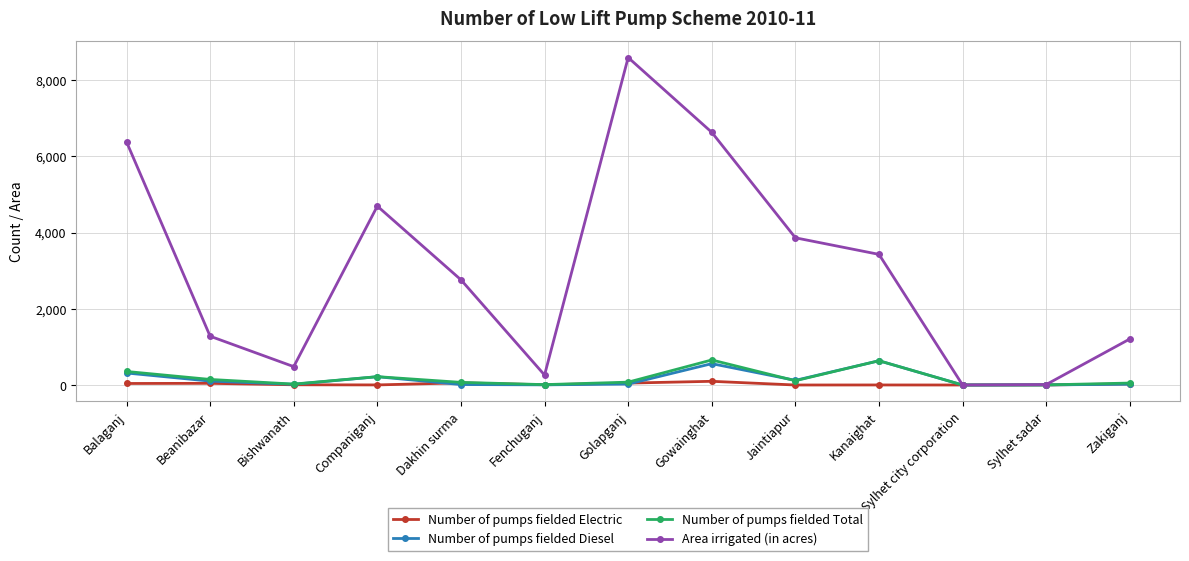

True or false: Number of pumps fielded Diesel has a value of 12.0 at Dakhin surma.

True